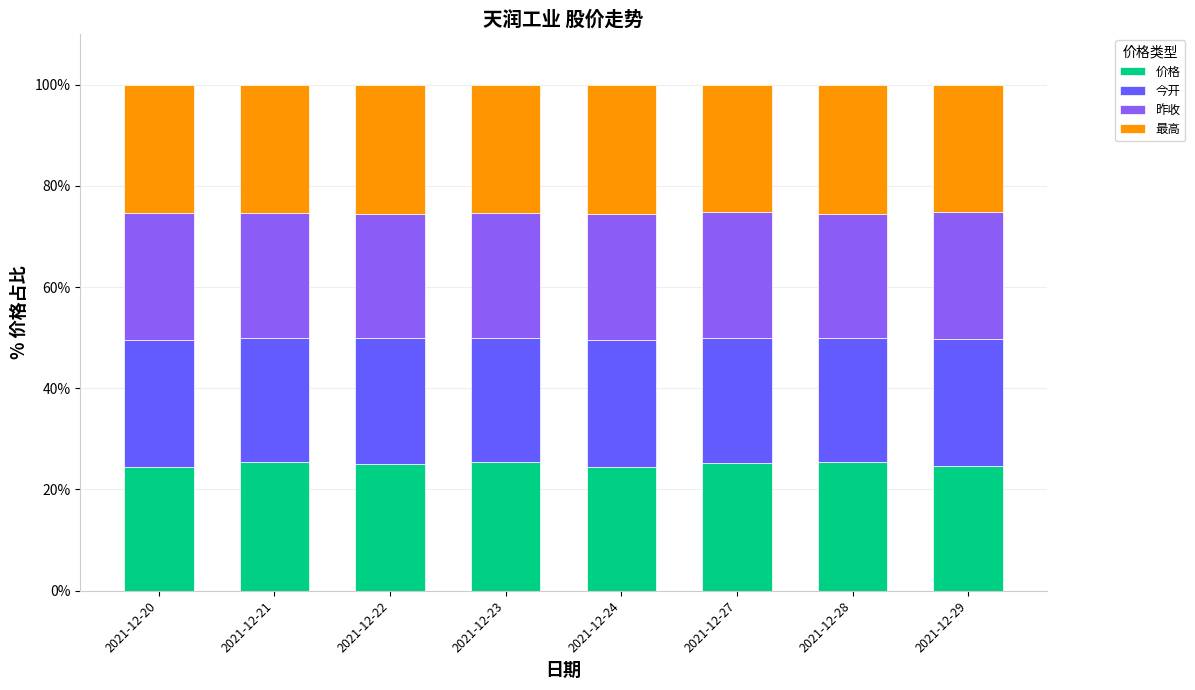

What is the total value across all series at 2021-12-21?

100.0